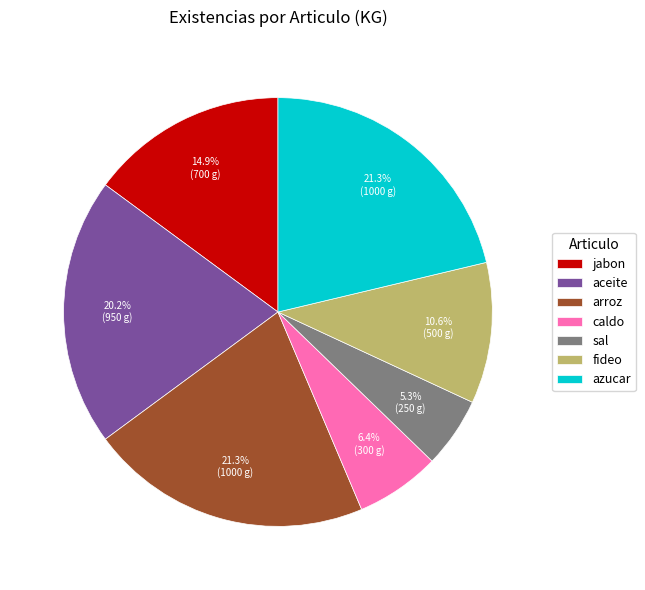

What is the smallest slice in the pie chart?

sal